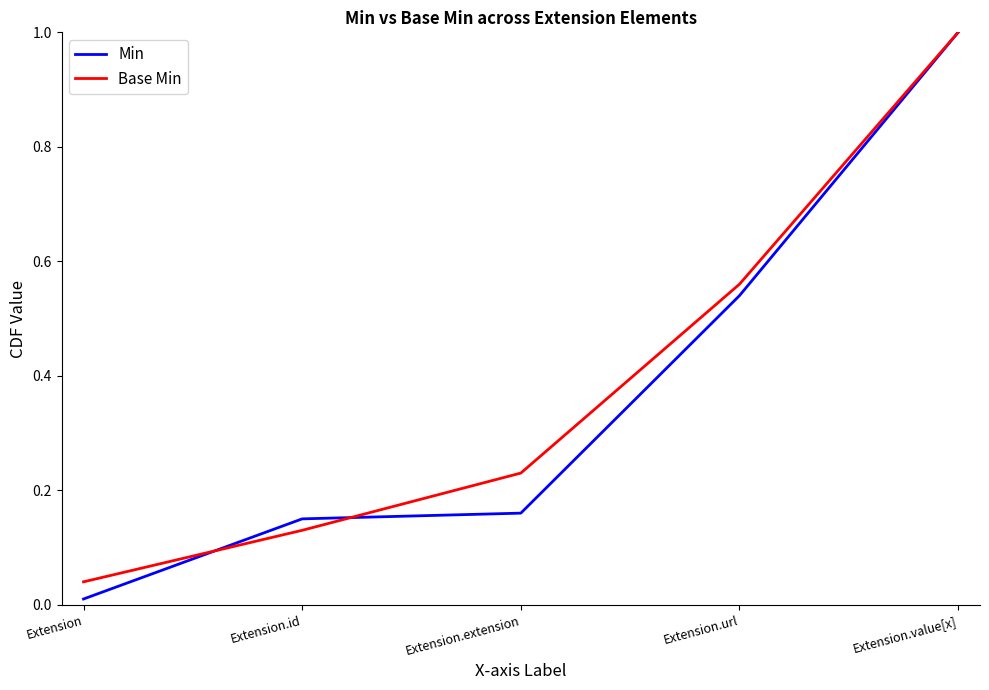

True or false: Base Min has more than 1 points higher than both neighbors.

False